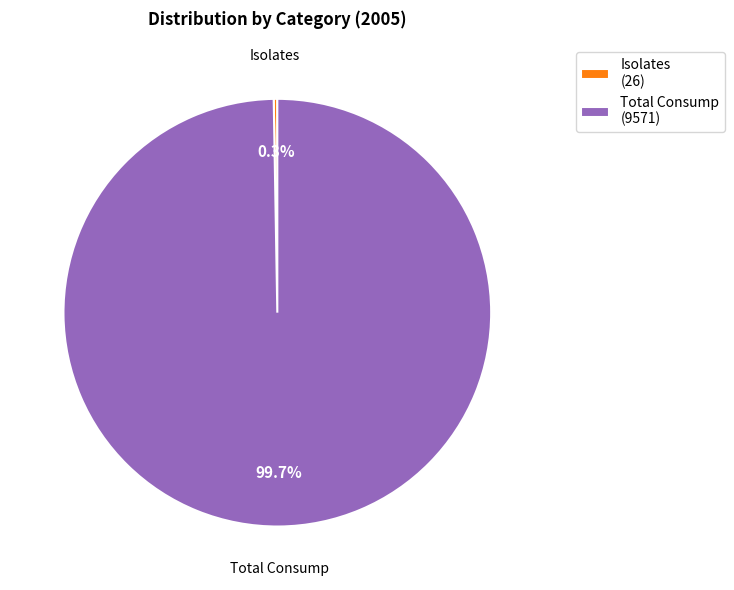

What is the largest slice in the pie chart?

Total Consump (9571)